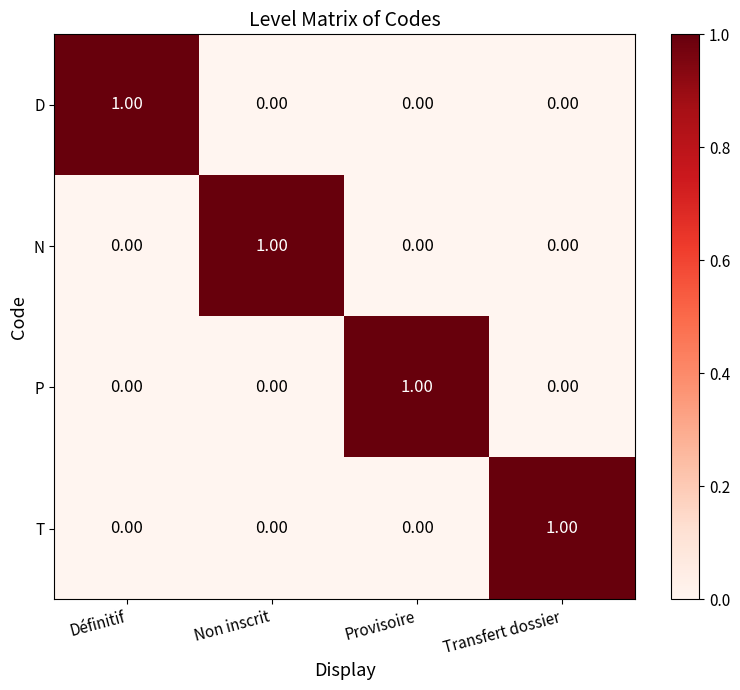

How many series are shown in this chart?

4